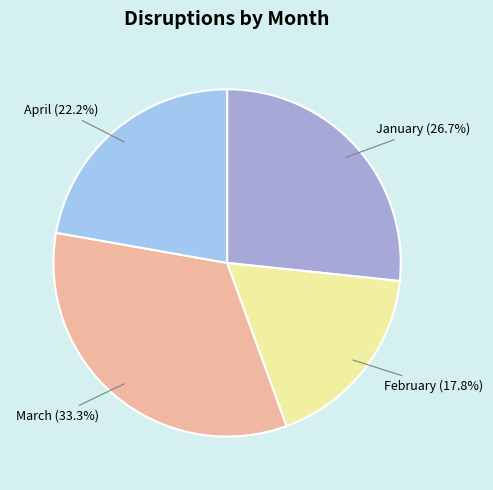

What is the ratio of the value at February to the value at April?

0.8